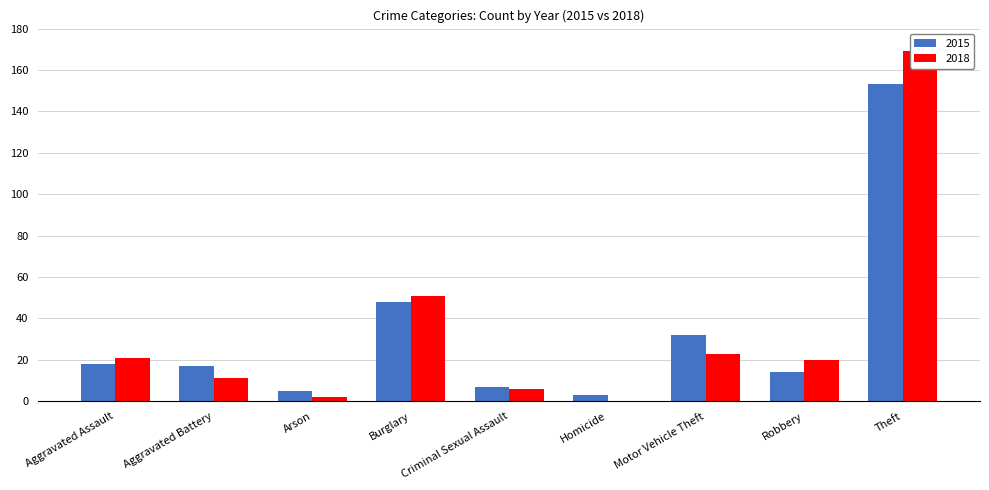

Which category has the lowest value across all series?

Homicide